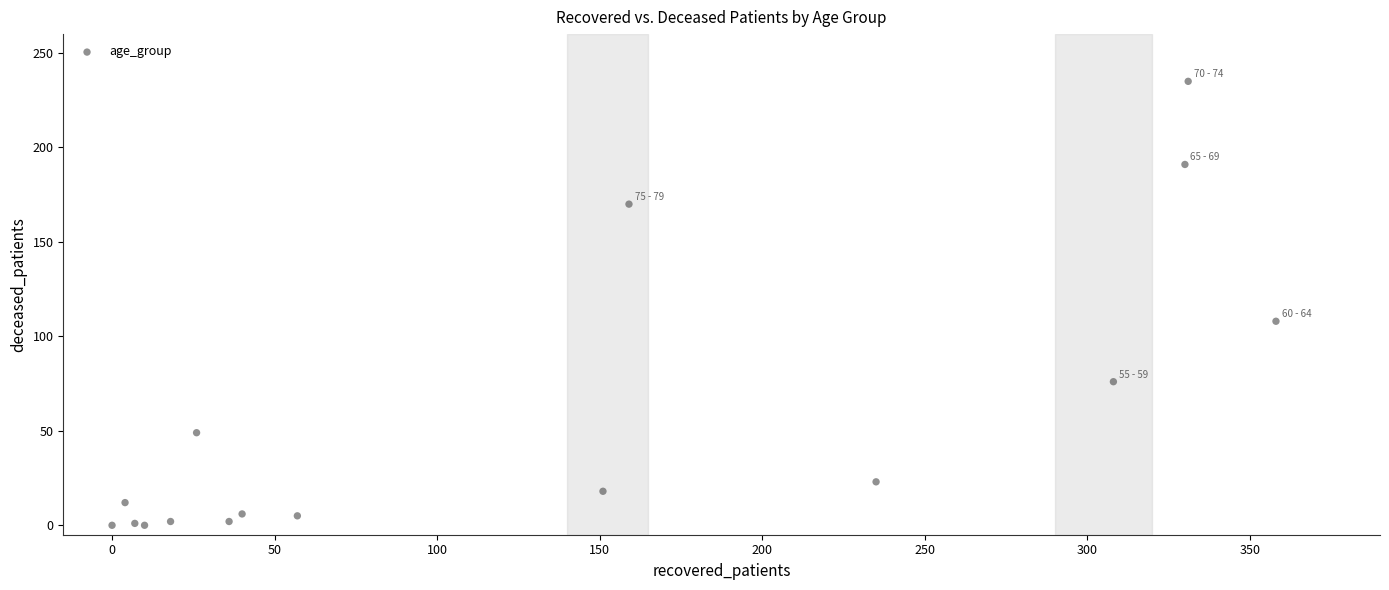

What Y value in the scatter plot is closest to 117?

108